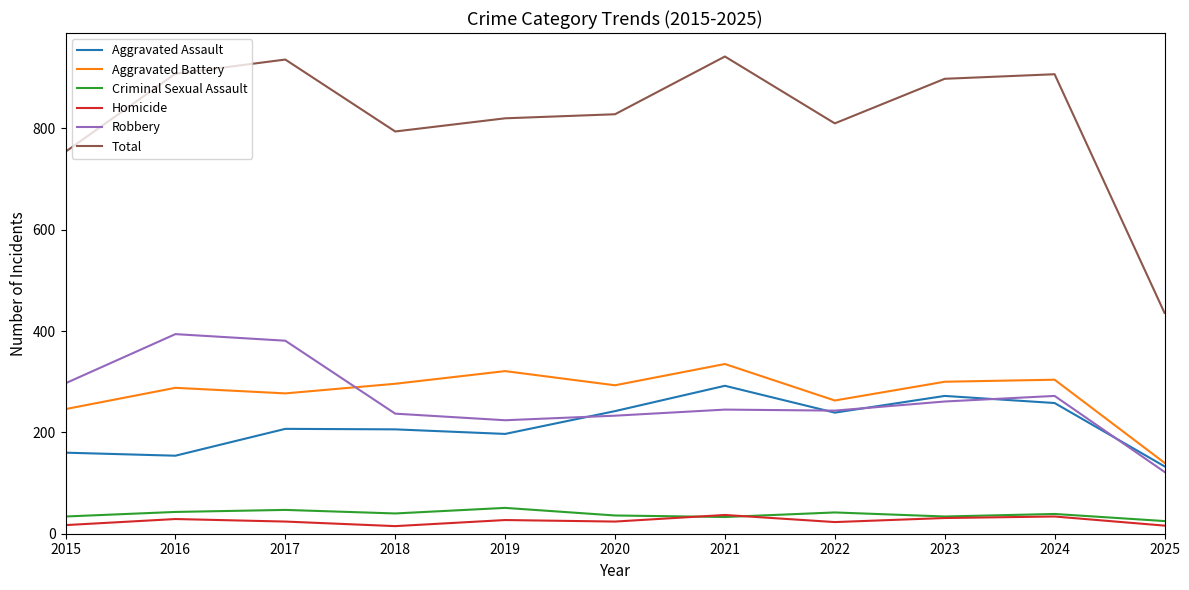

True or false: Criminal Sexual Assault and Robbery cross at least once.

False